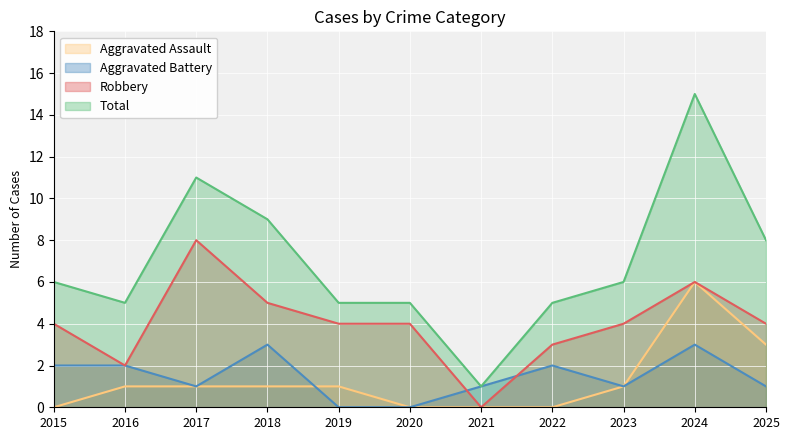

True or false: Aggravated Assault and Aggravated Battery intersect in this chart.

True